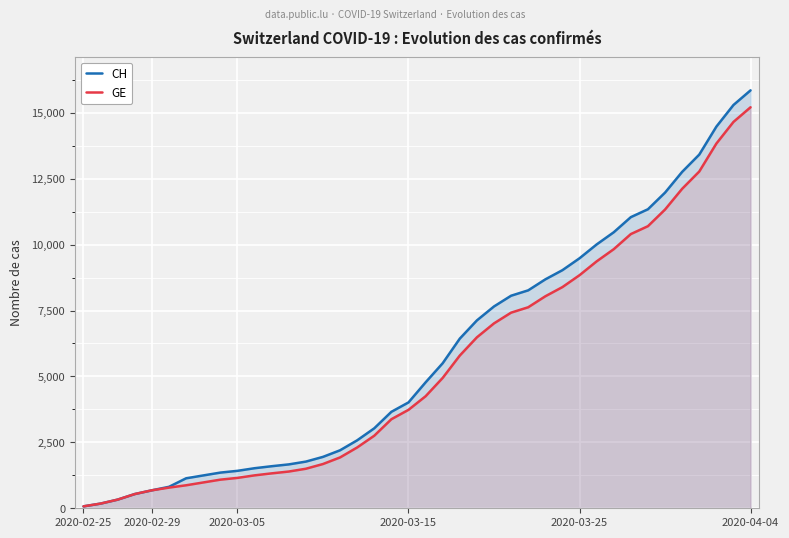

Which series has the widest spread of values?

CH